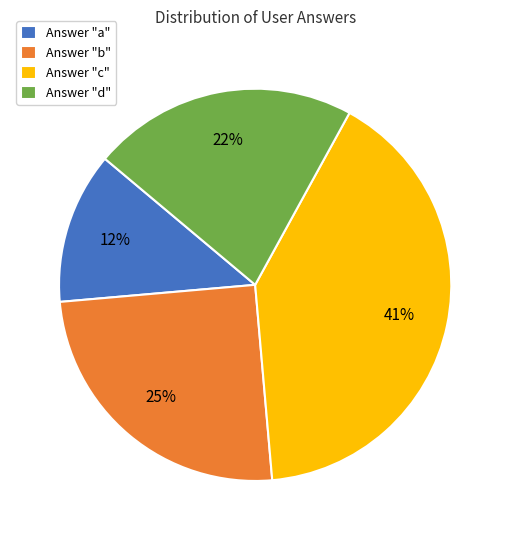

Between Answer "b" and Answer "d", which is larger?

Answer "b"